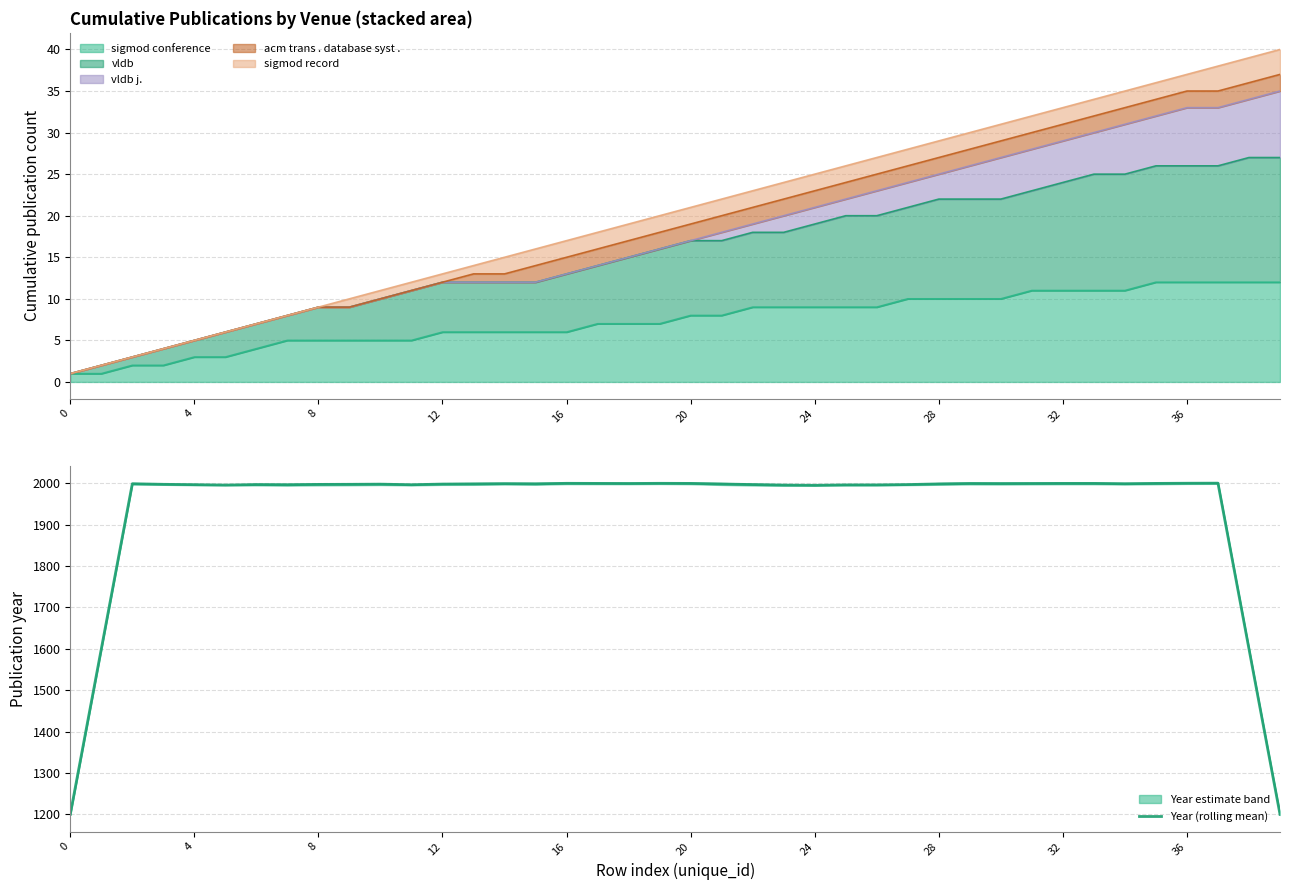

Count the number of categories in the chart.

40